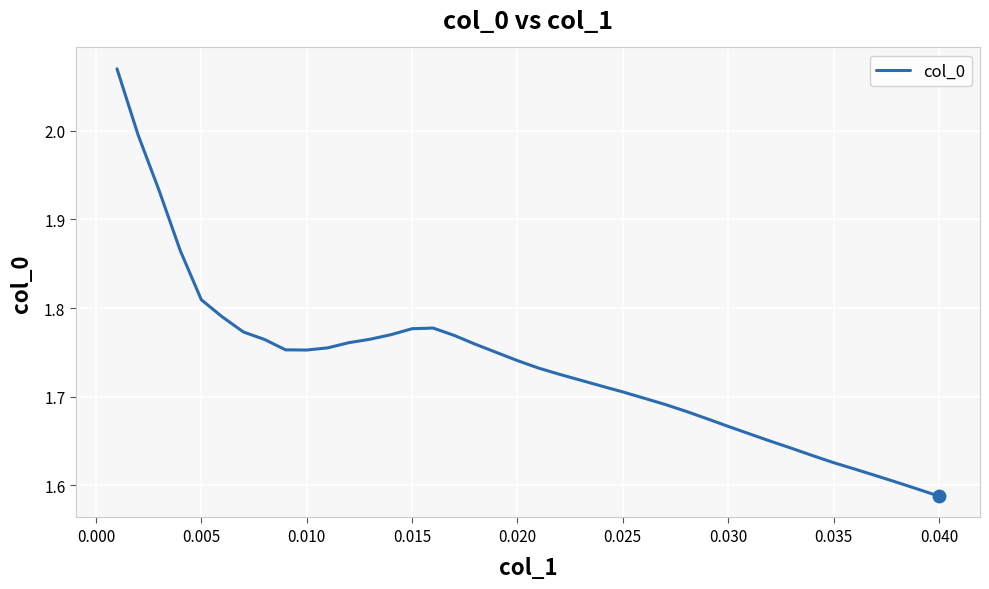

How many interior local valleys (lower than both neighbors) does the data have?

1